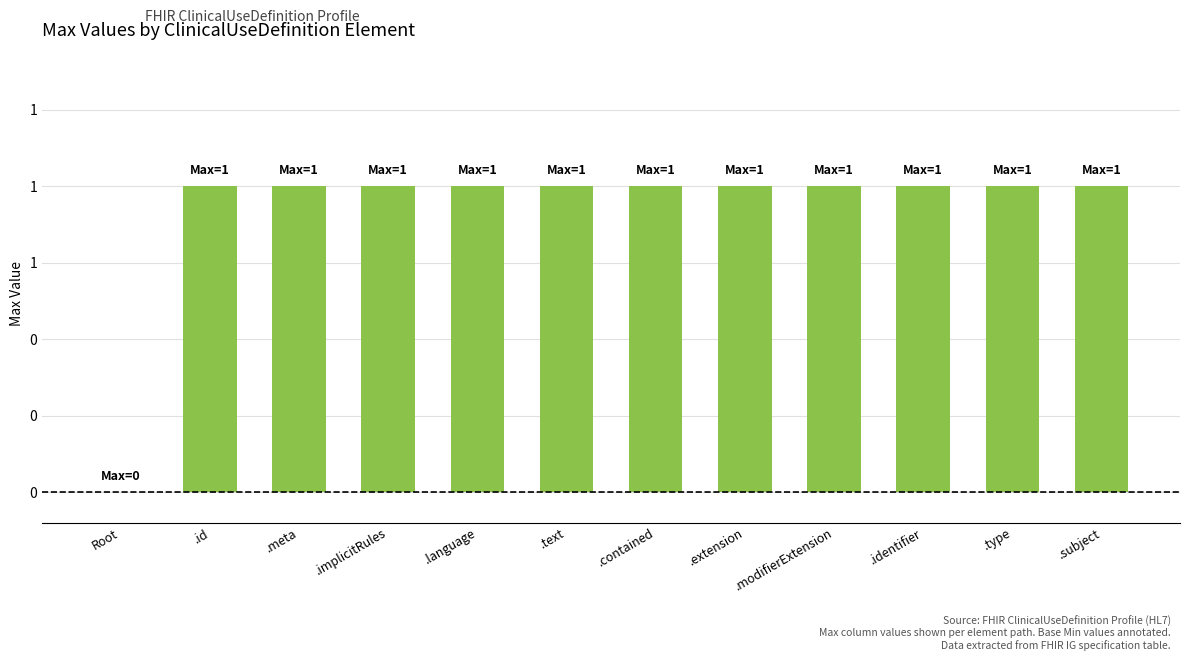

Which category has the lowest value across all series?

Root